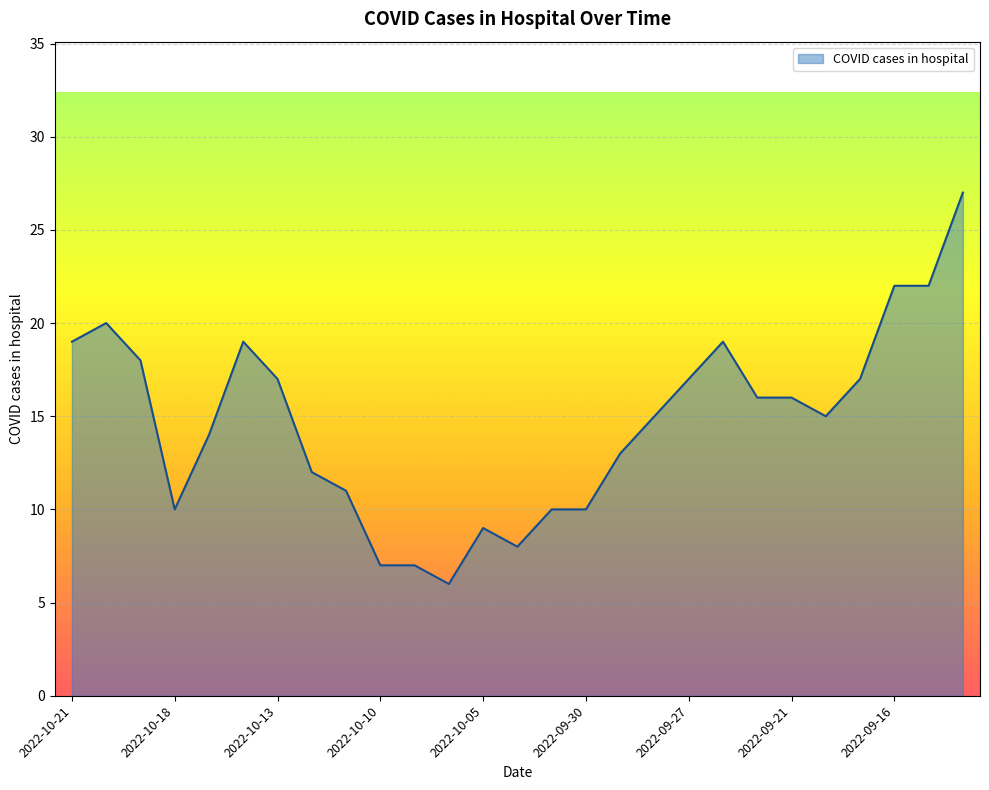

What is the greatest value displayed?

27